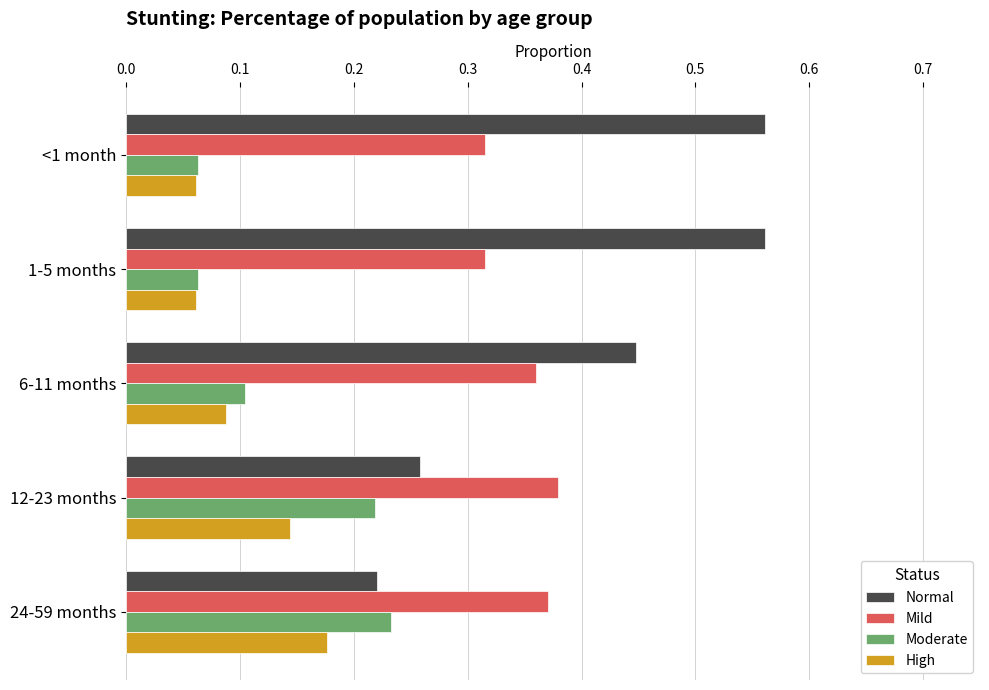

The Normal series shows 0.2 at <1 month. True or false?

False